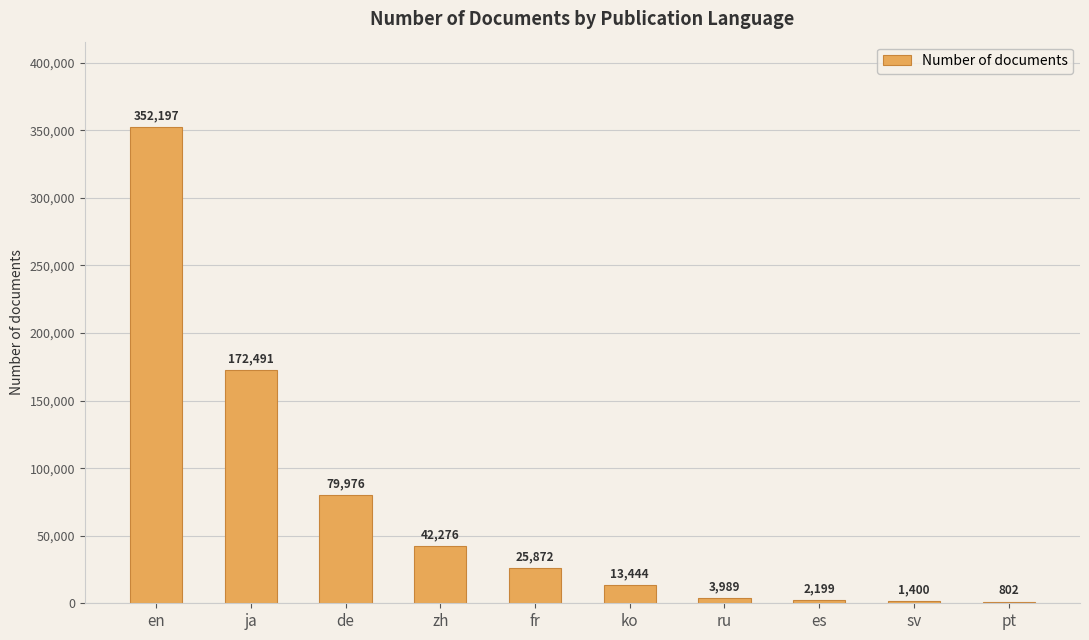

Which label corresponds to the largest value in the chart?

en